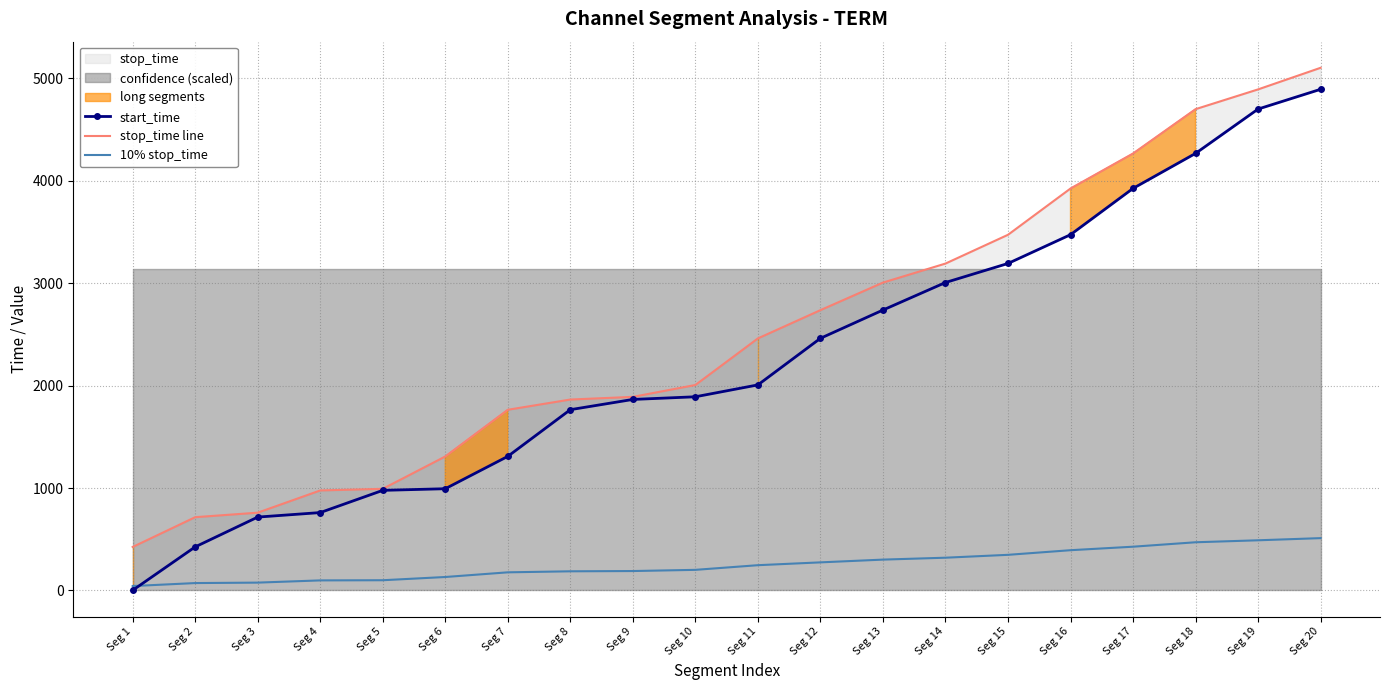

What is the total value across all series at Seg 15?

7013.3